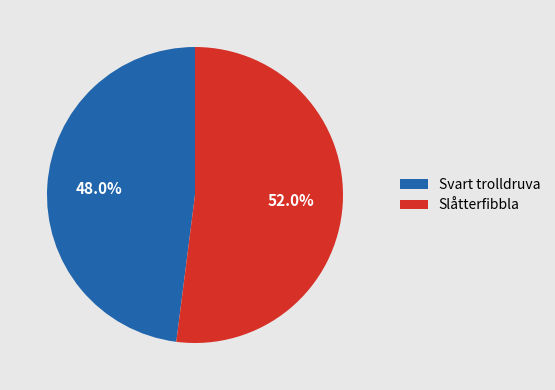

Is the sum of Svart trolldruva and Slåtterfibbla greater than half?

Yes